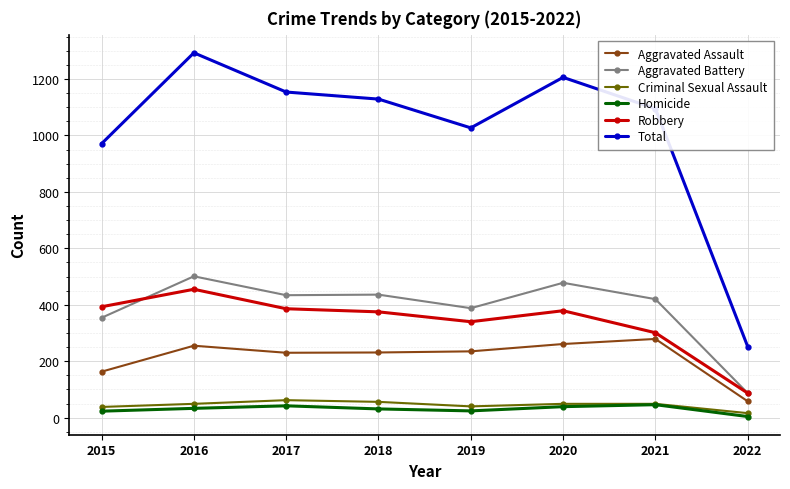

The Total series shows 247 at 2015. True or false?

False